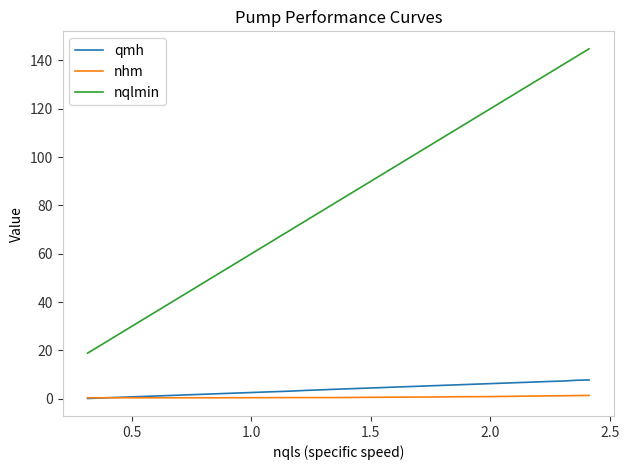

Does the chart display data point markers on the line(s)?

No